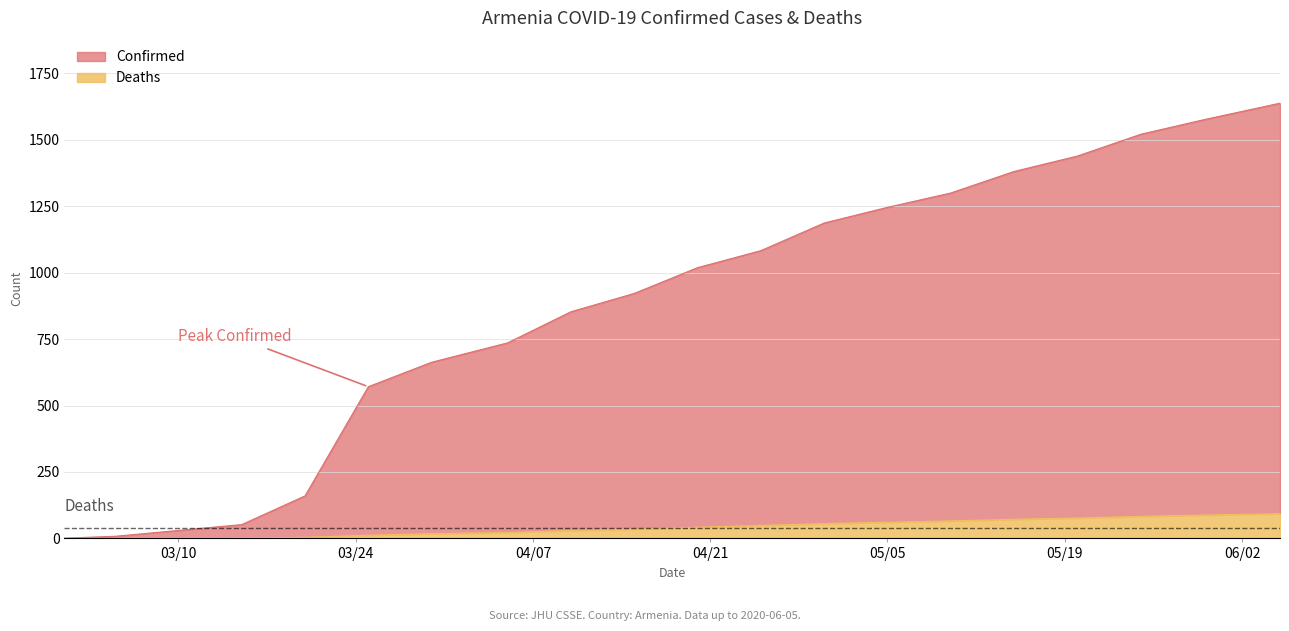

What are all the series names shown in the legend?

Confirmed, Deaths